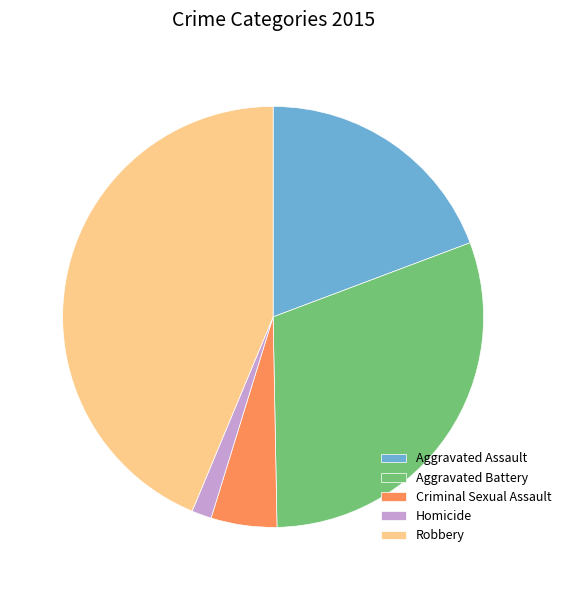

Which category has the biggest portion of the pie?

Robbery